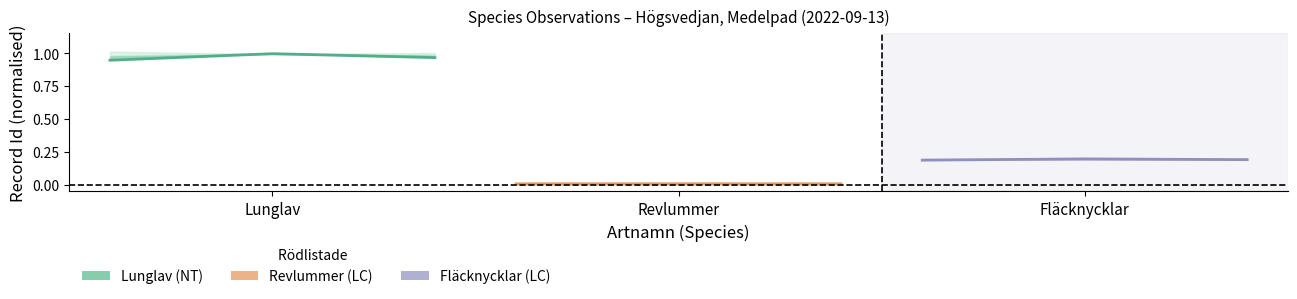

True or false: Fläcknycklar and Revlummer intersect in this chart.

False